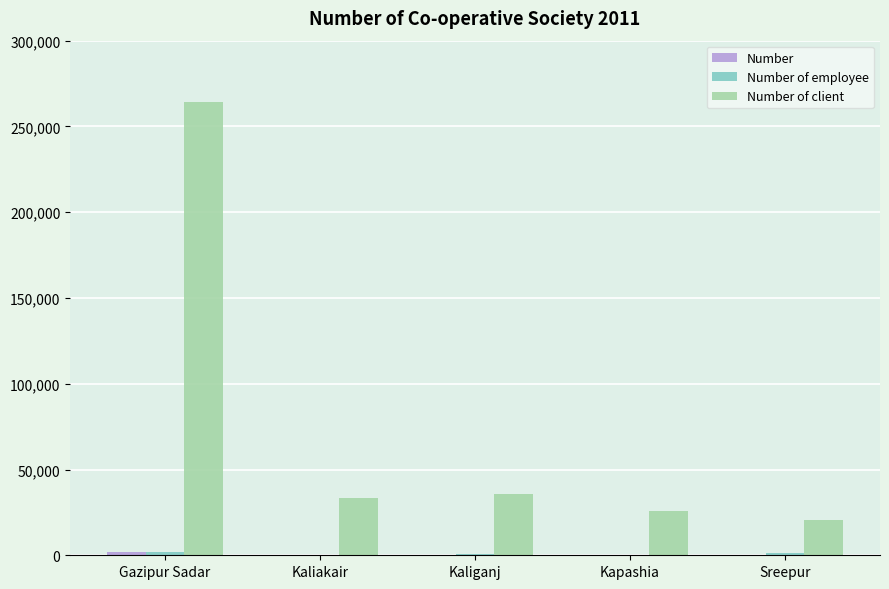

At which category is the sum across all series the highest?

Gazipur Sadar